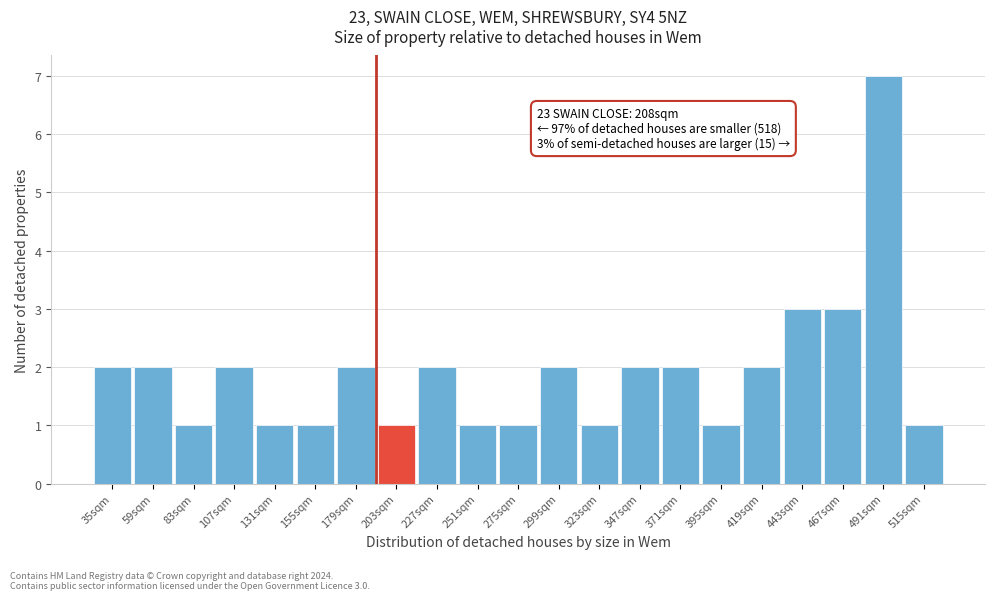

Reading left to right, transcribe all the data shown in this chart.

35sqm=2	59sqm=2	83sqm=1	107sqm=2	131sqm=1	155sqm=1	179sqm=2	203sqm=1	227sqm=2	251sqm=1	275sqm=1	299sqm=2	323sqm=1	347sqm=2	371sqm=2	395sqm=1	419sqm=2	443sqm=3	467sqm=3	491sqm=7	515sqm=1